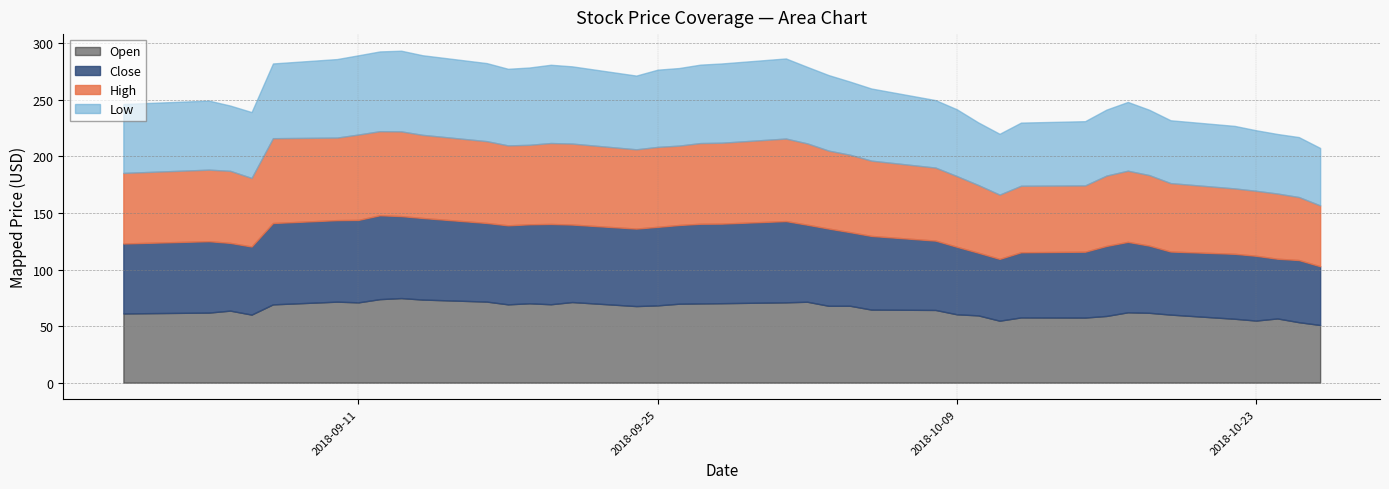

What is the highest value of the Open series?

74.8